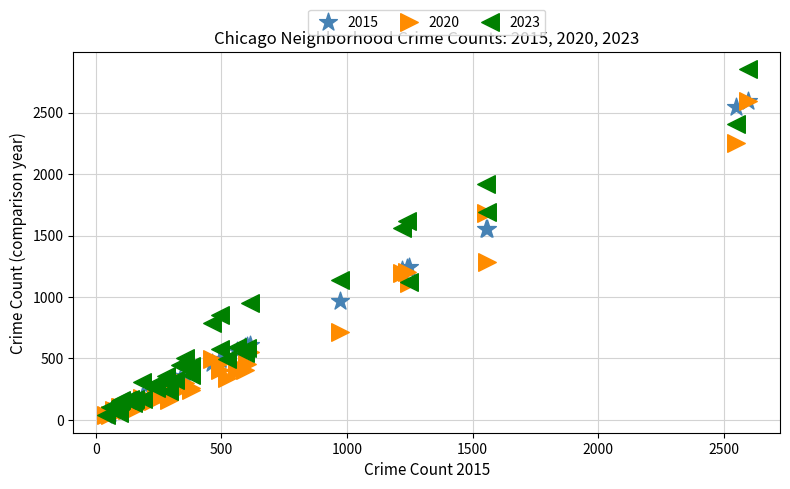

Which series has the widest spread of Y values?

2023